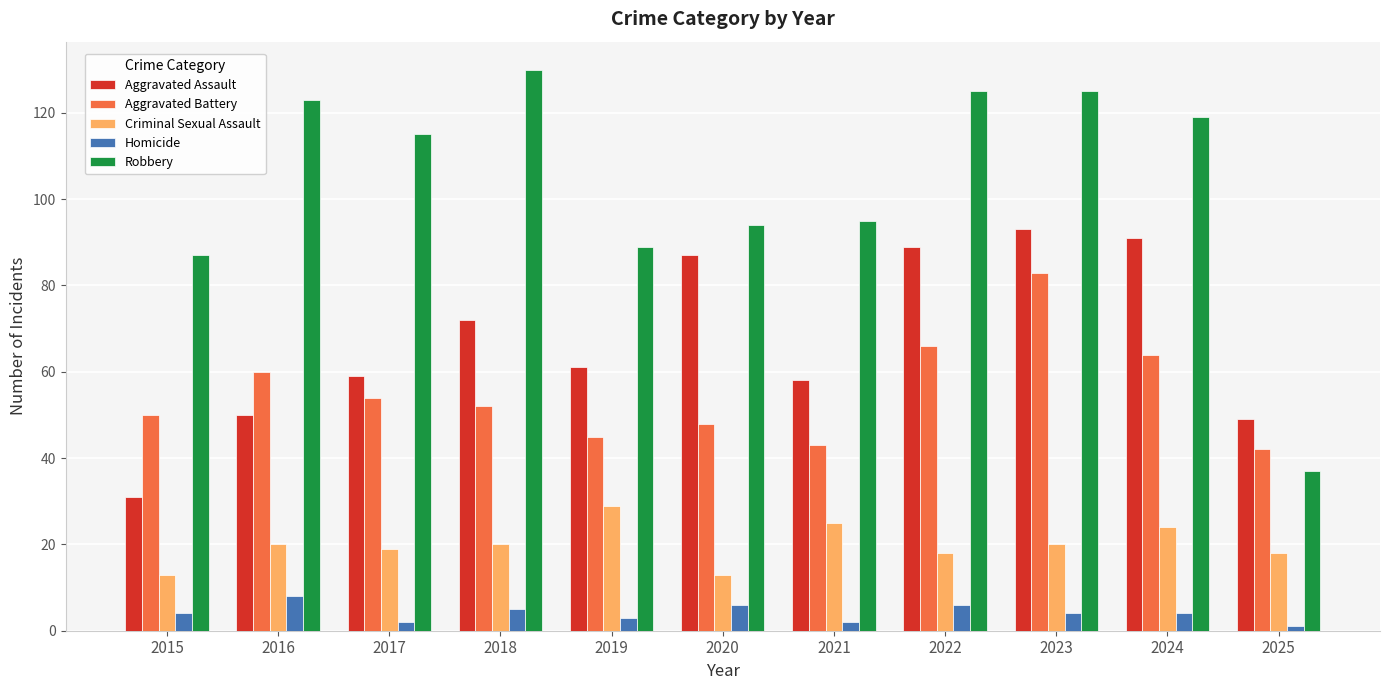

How many bars are there in total?

55